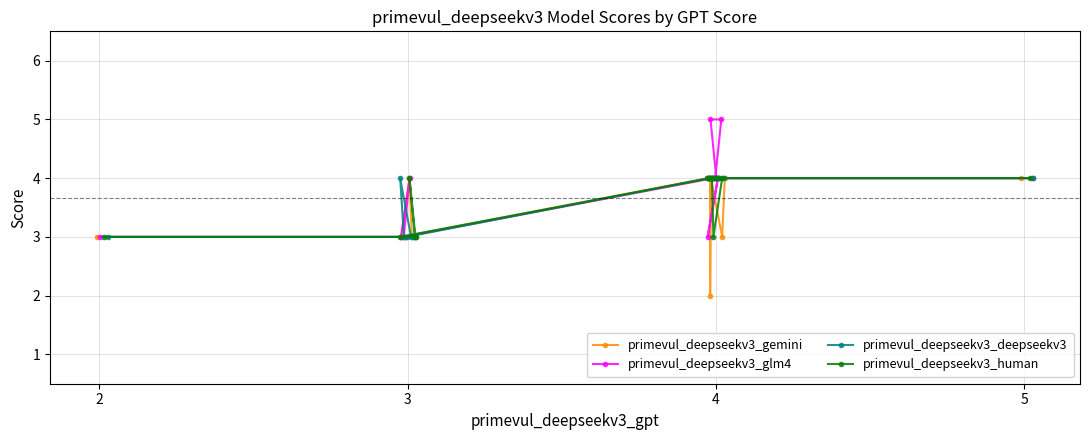

How many series are shown in this chart?

4